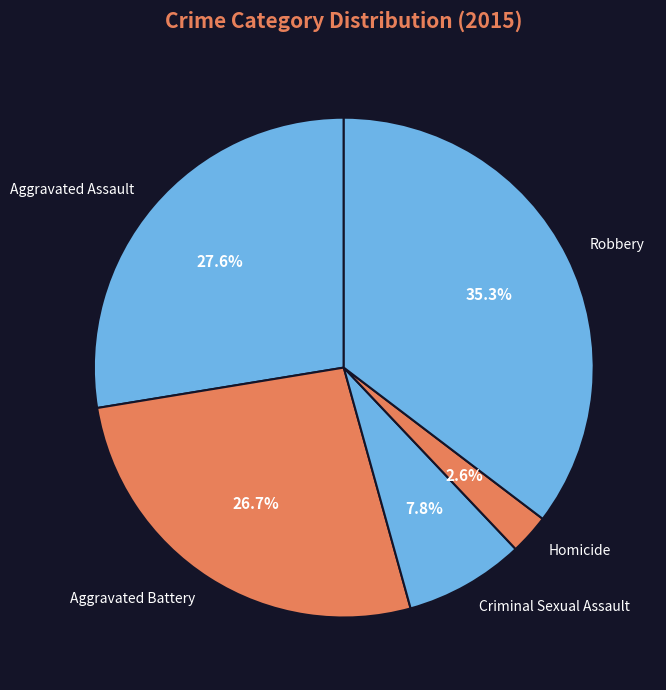

To the nearest percent, what percentage of the pie is Homicide?

3%